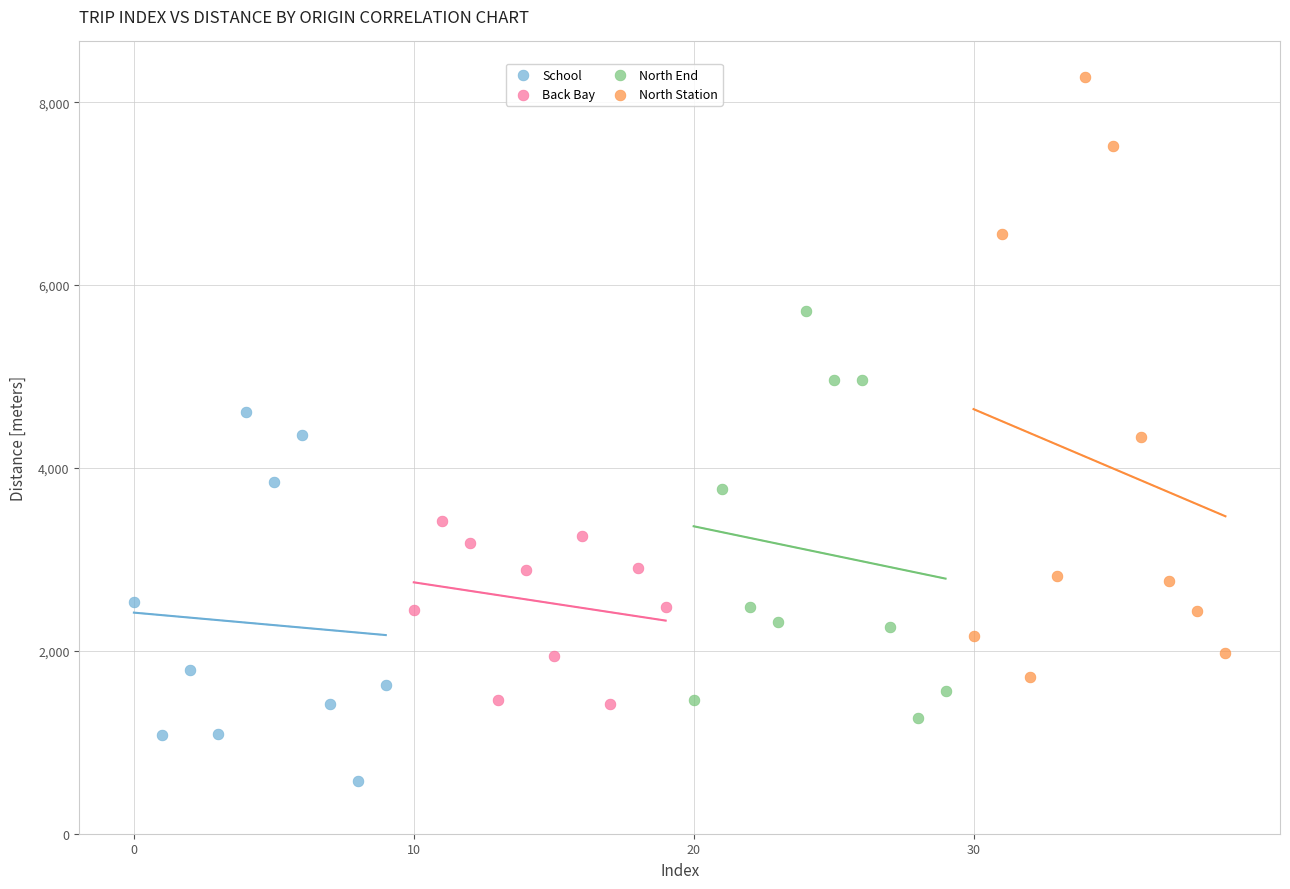

Which series reaches the minimum Y coordinate?

School